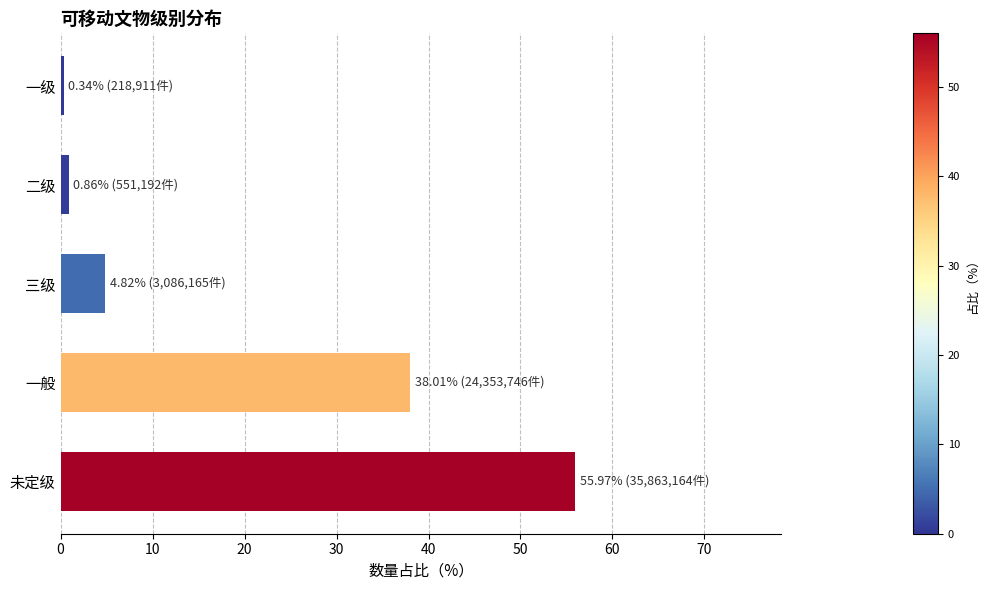

The value at 三级 is 4.8. True or false?

True